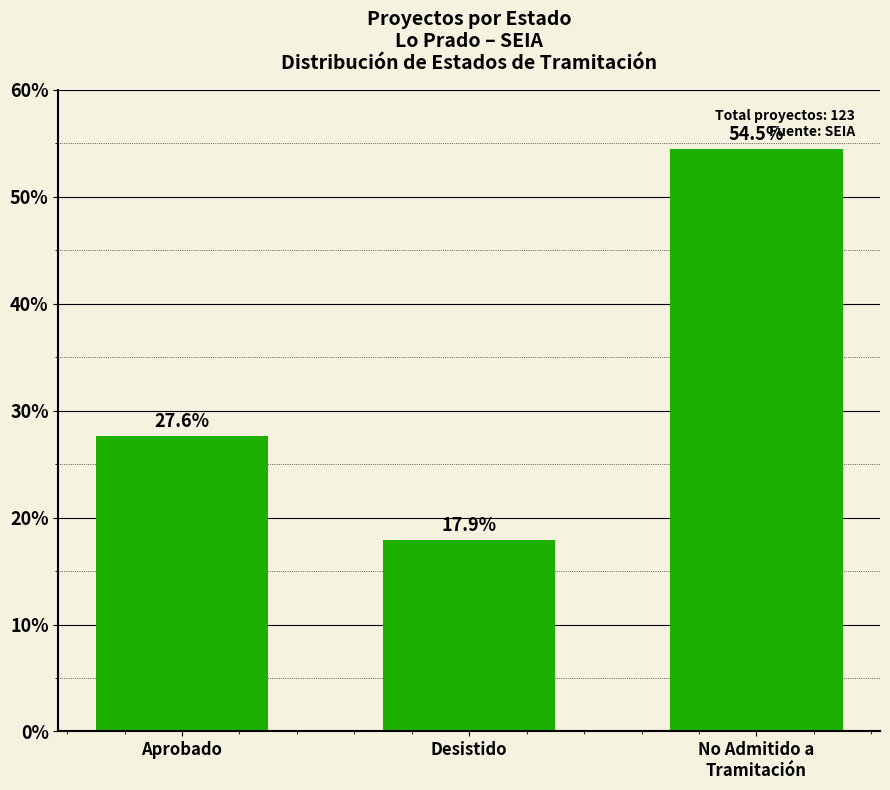

Reading left to right, what are all the values shown in this chart?

27.6	17.9	54.5